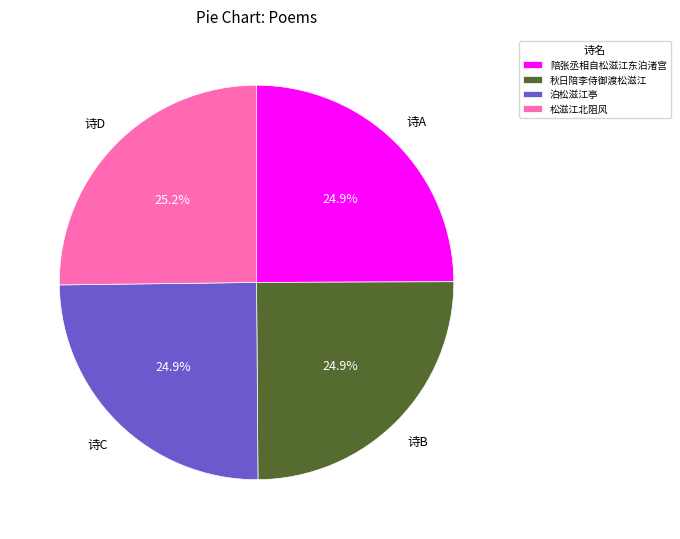

Is there a majority slice in this chart?

No